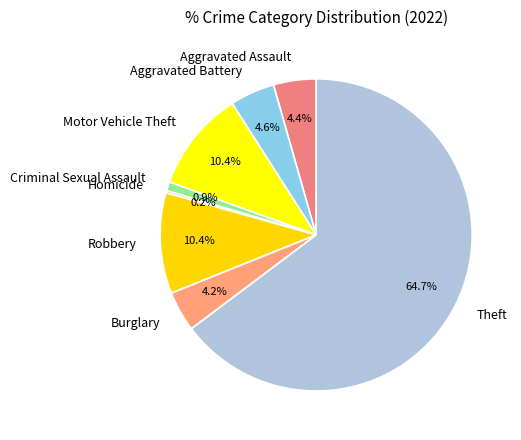

To the nearest percent, what portion does Motor Vehicle Theft represent?

10%